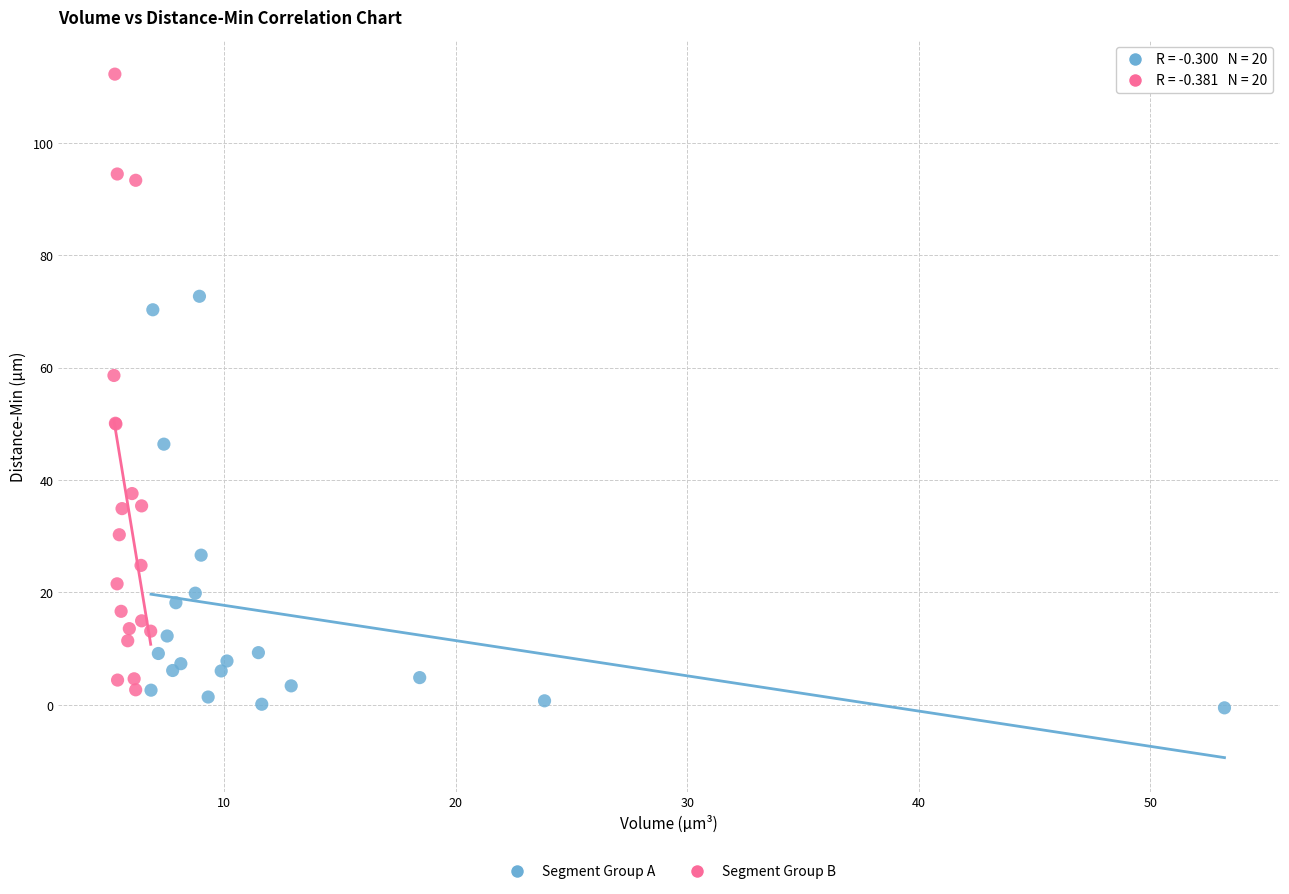

Which series has the largest Y range (max minus min)?

Segment Group B